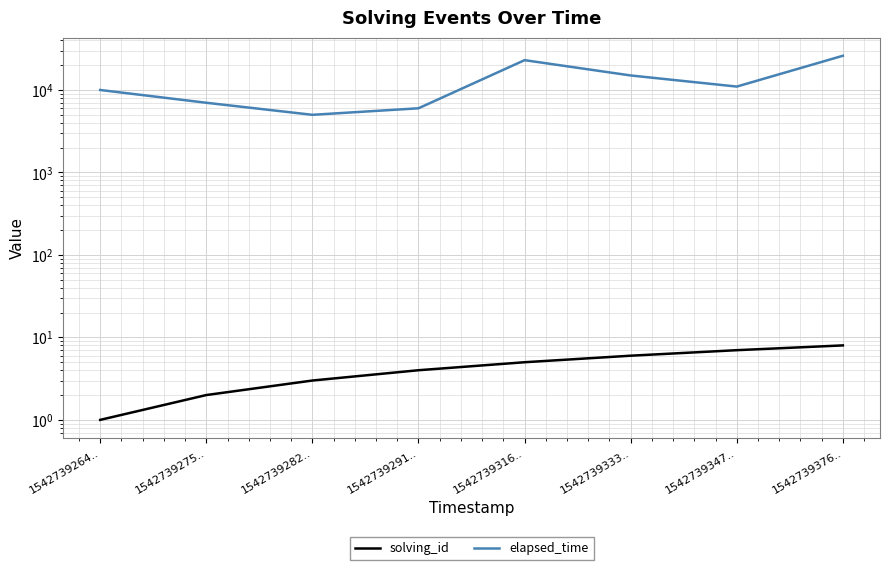

Read the elapsed_time value at 1542739347...

11000